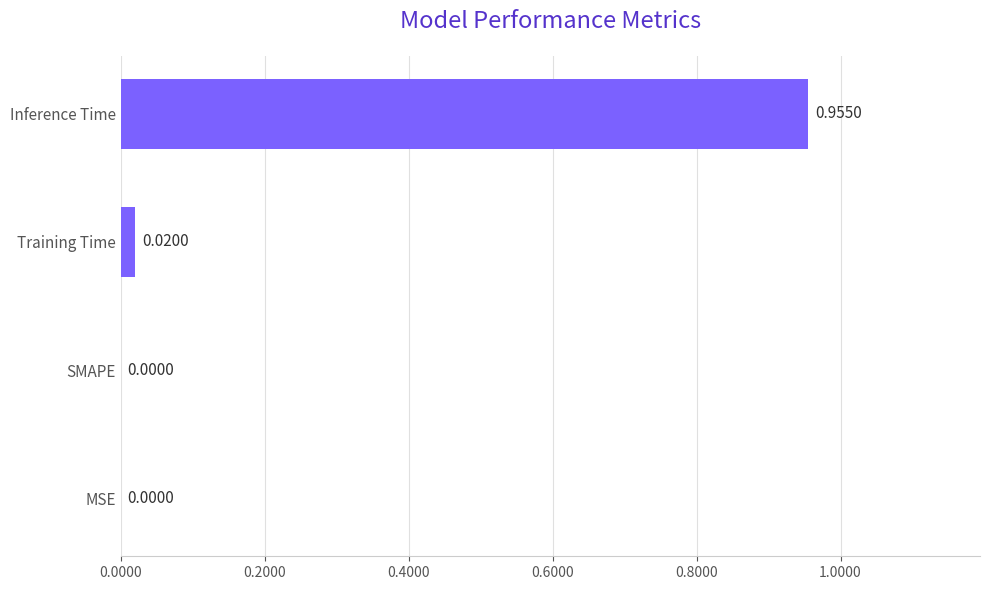

Are the bars horizontal?

Yes